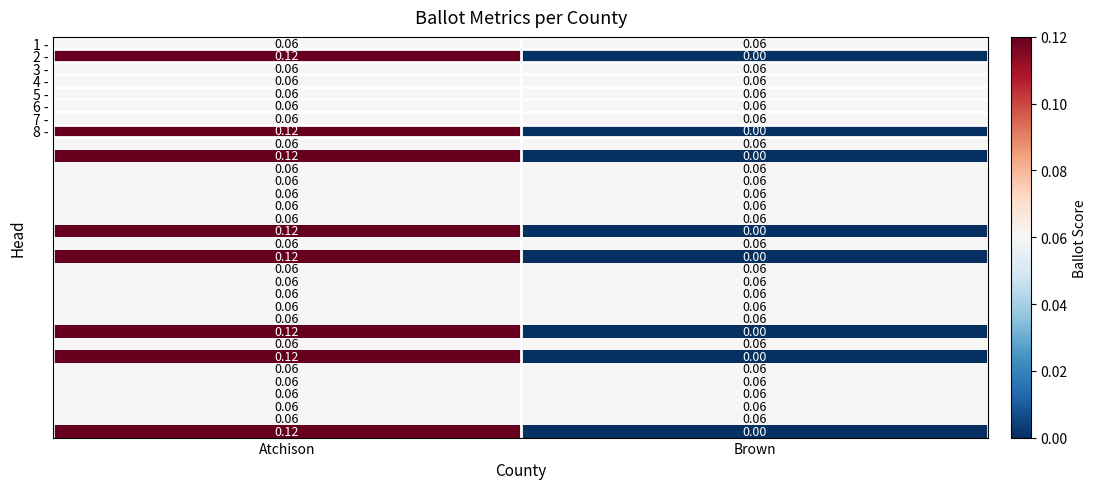

At which category does the chart reach its peak across all series?

Atchison